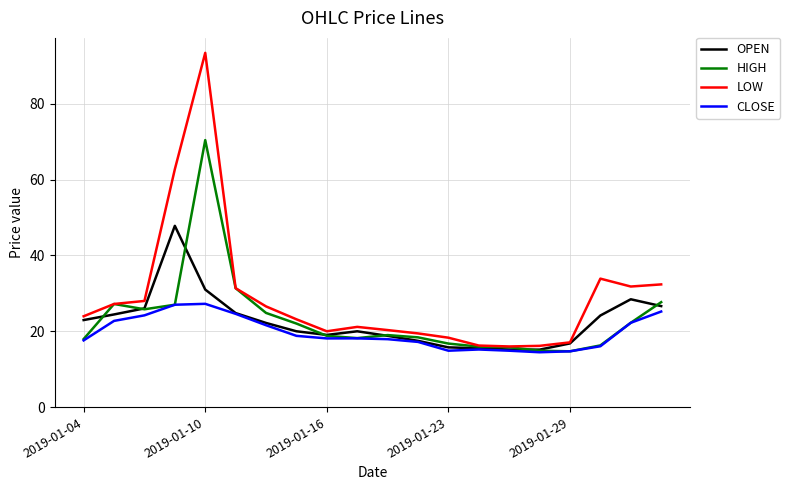

Rank the series by their maximum value, from lowest to highest.

CLOSE, OPEN, HIGH, LOW